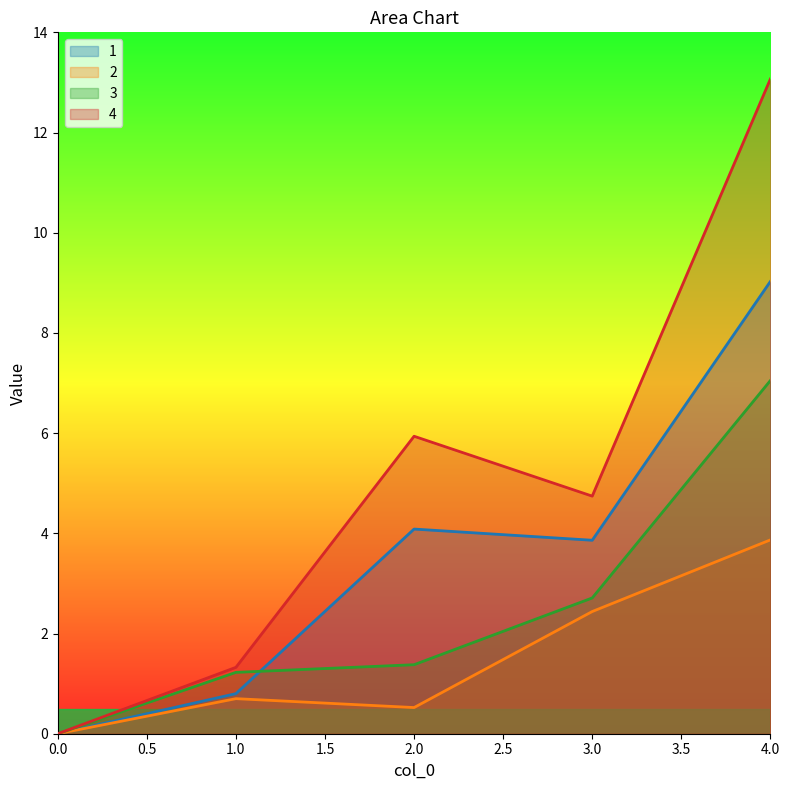

Where does the 3 series first go above 1?

1.0